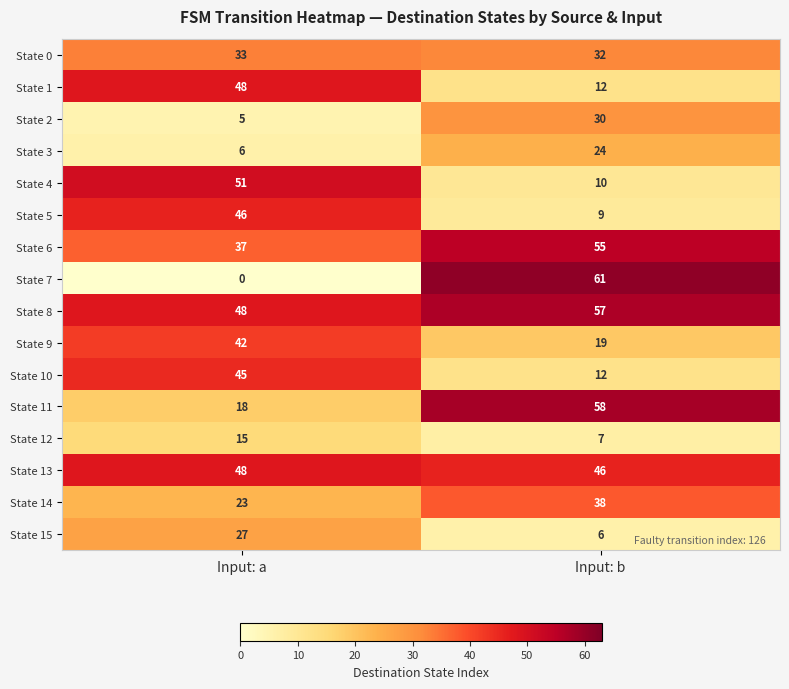

Is it true that State 12 equals 7 at Input: b?

True